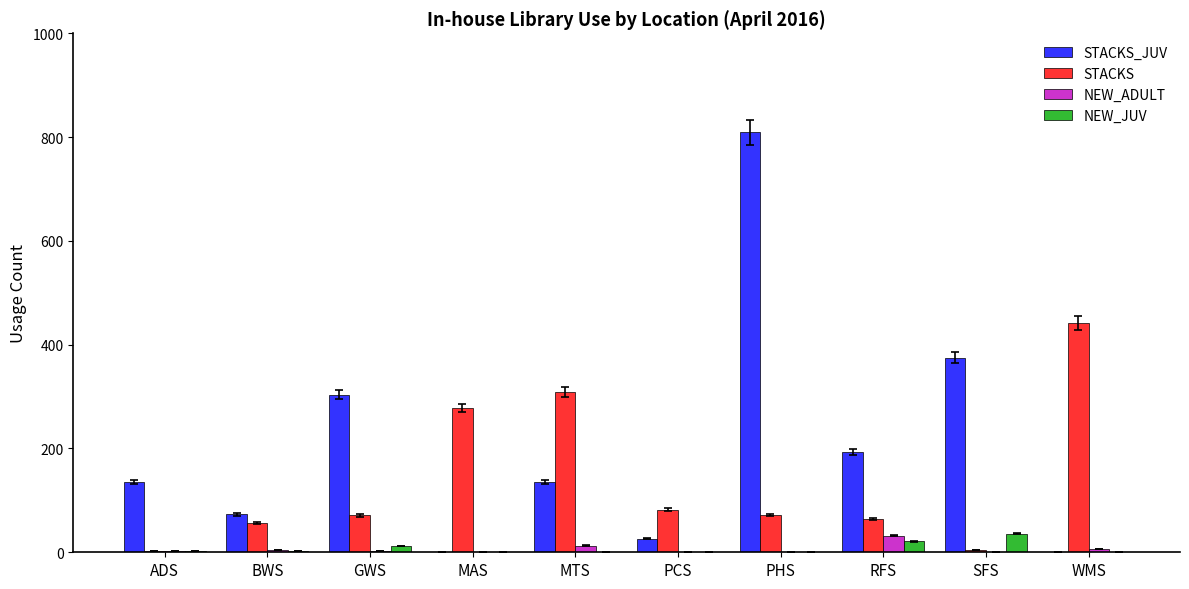

The value of STACKS_JUV at ADS is 135. True or false?

True